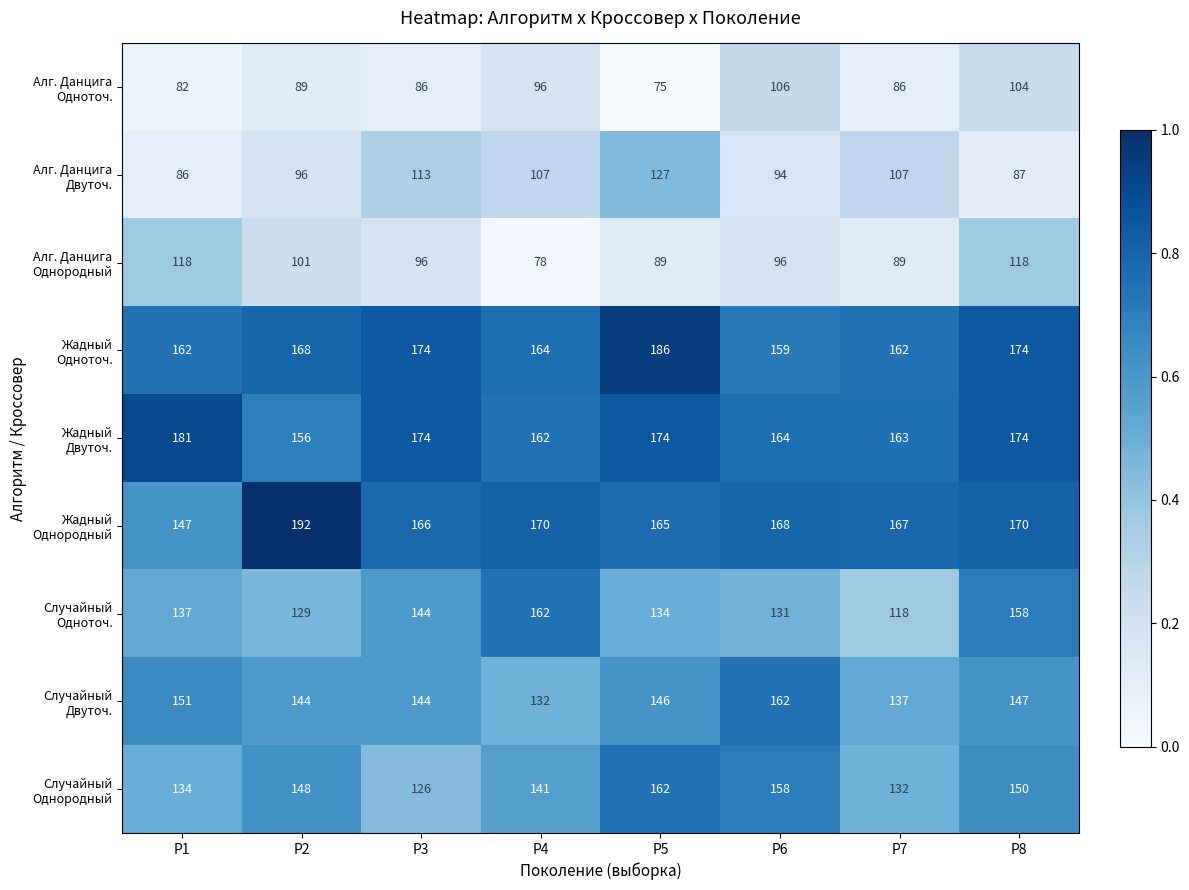

What is the difference between the highest and lowest values at P5?

111